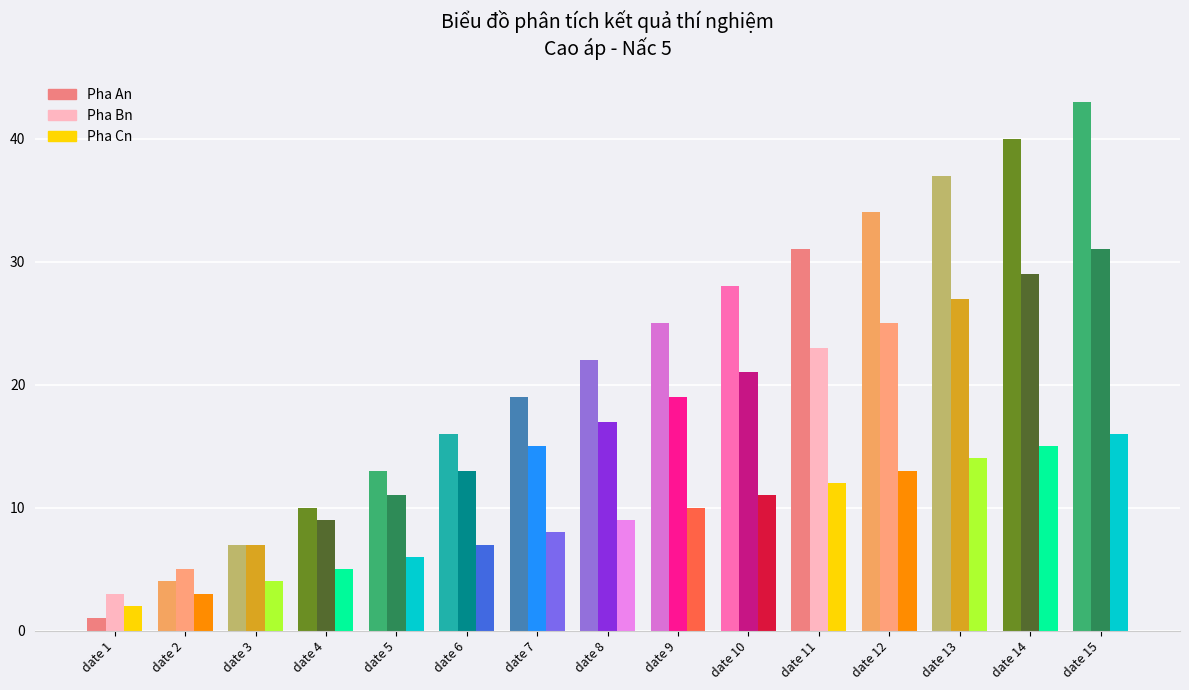

What is the sum of all Pha Bn values?

255